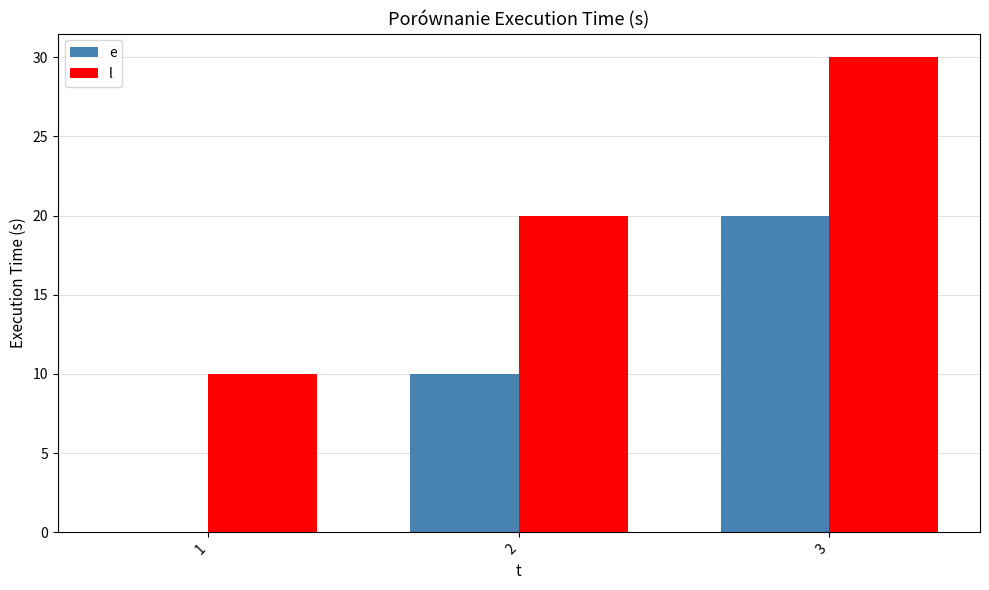

Reading left to right, what are all the values shown in this chart?

e: 0	10	20
l: 10	20	30